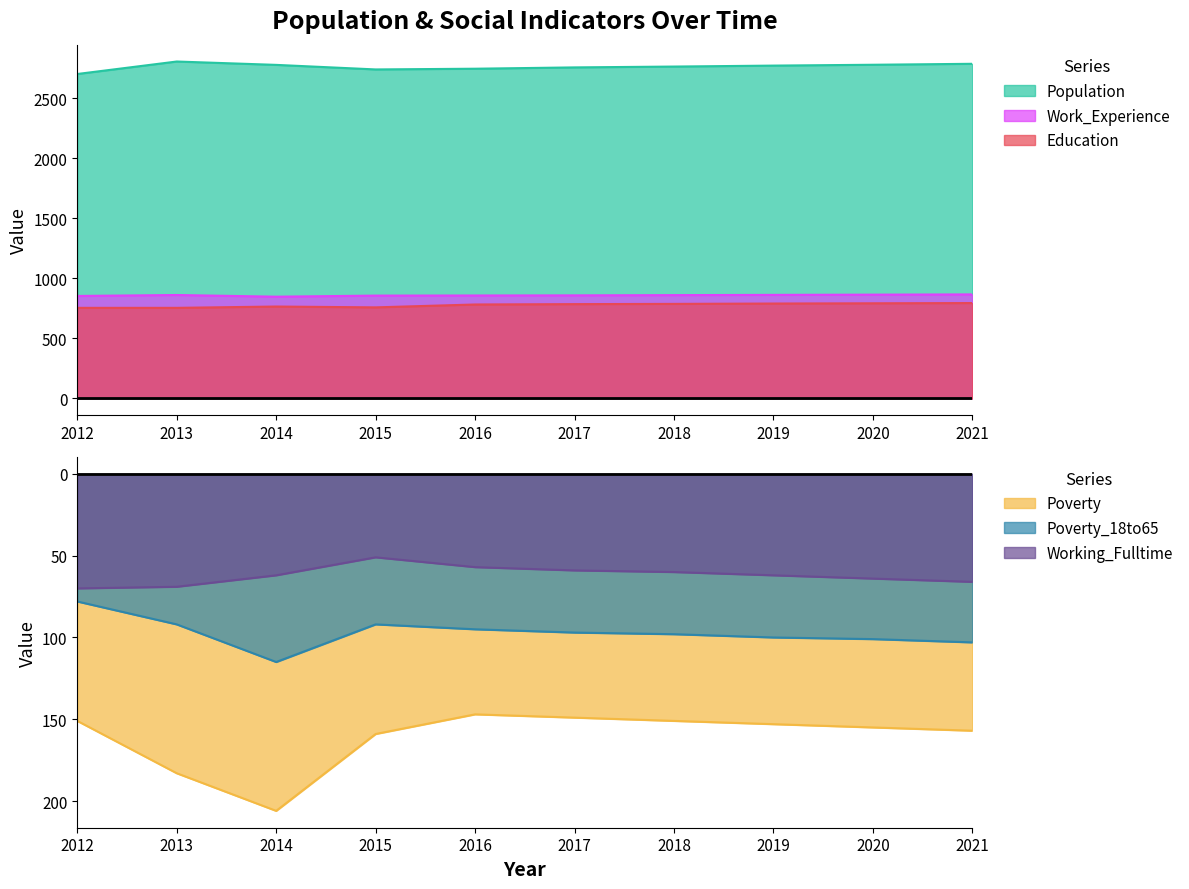

What is the spread (max minus min) of values at 2020?

2935